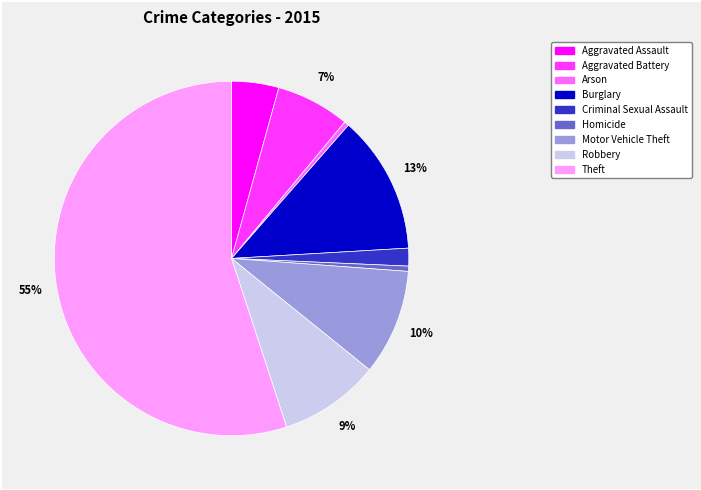

Which slice is the largest?

Theft